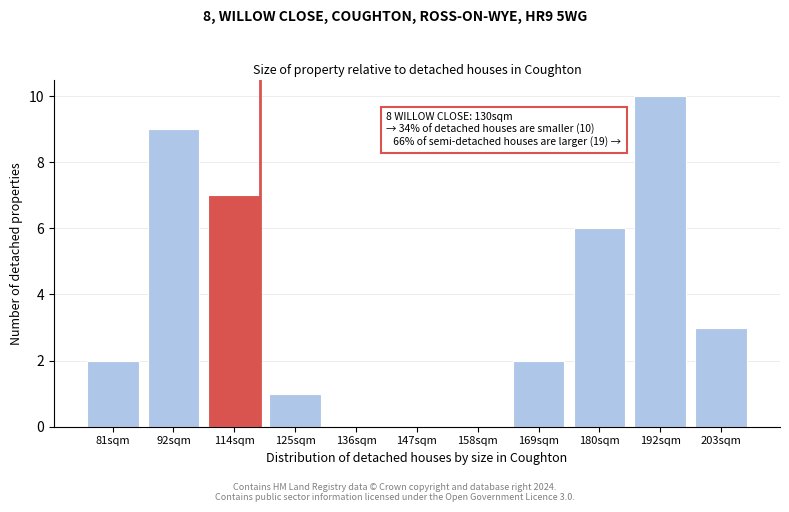

Reading left to right, transcribe all the data shown in this chart.

81sqm=2	92sqm=9	114sqm=7	125sqm=1	136sqm=0	147sqm=0	158sqm=0	169sqm=2	180sqm=6	192sqm=10	203sqm=3